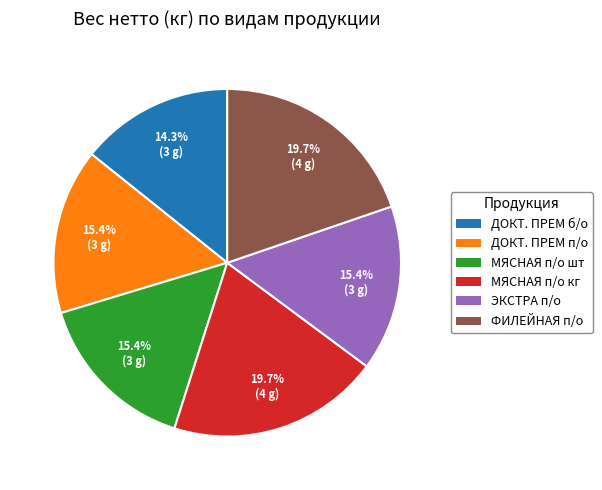

Is the sum of ДОКТ. ПРЕМ п/о and МЯСНАЯ п/о шт greater than half?

No